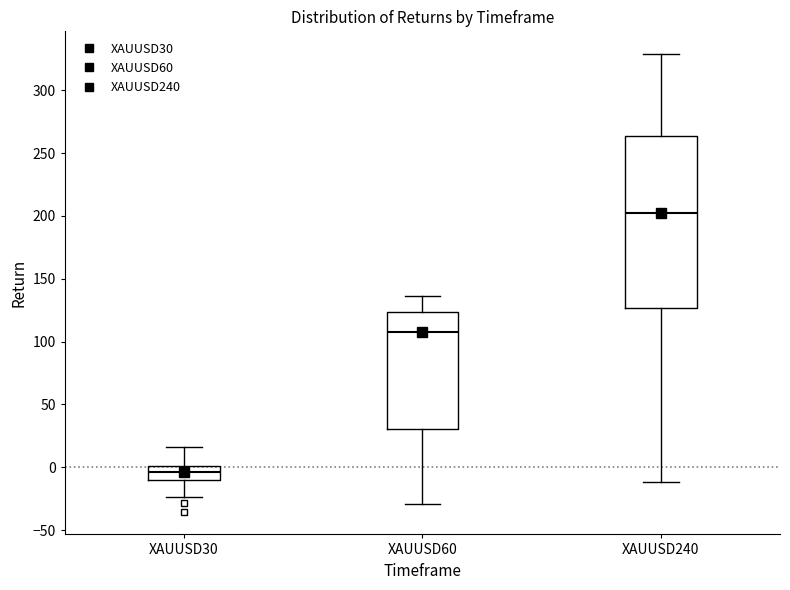

Where is the lower edge of the box for XAUUSD60 on the y-axis? The values are not printed on the chart, so give them approximately, as read against the axis.

30